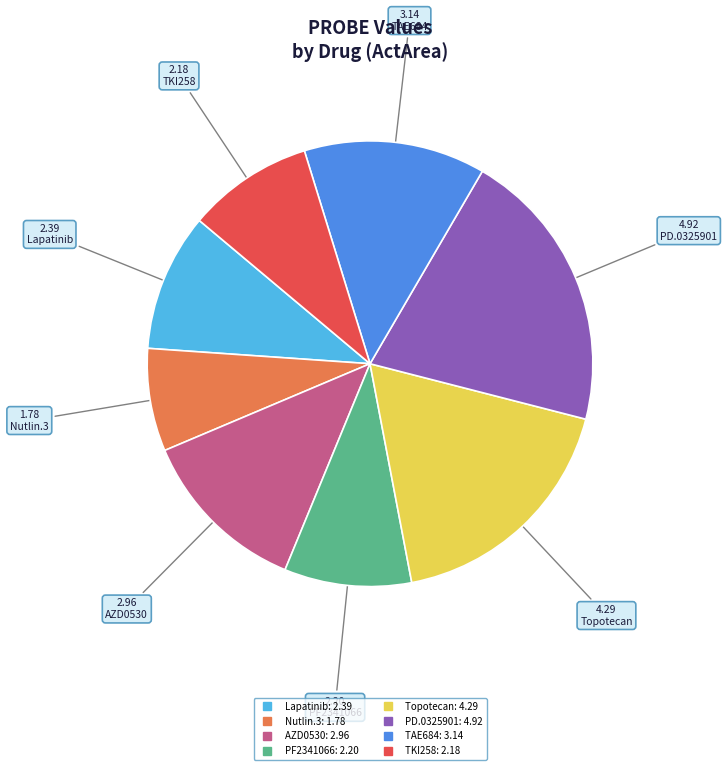

Does any single category account for the majority?

No